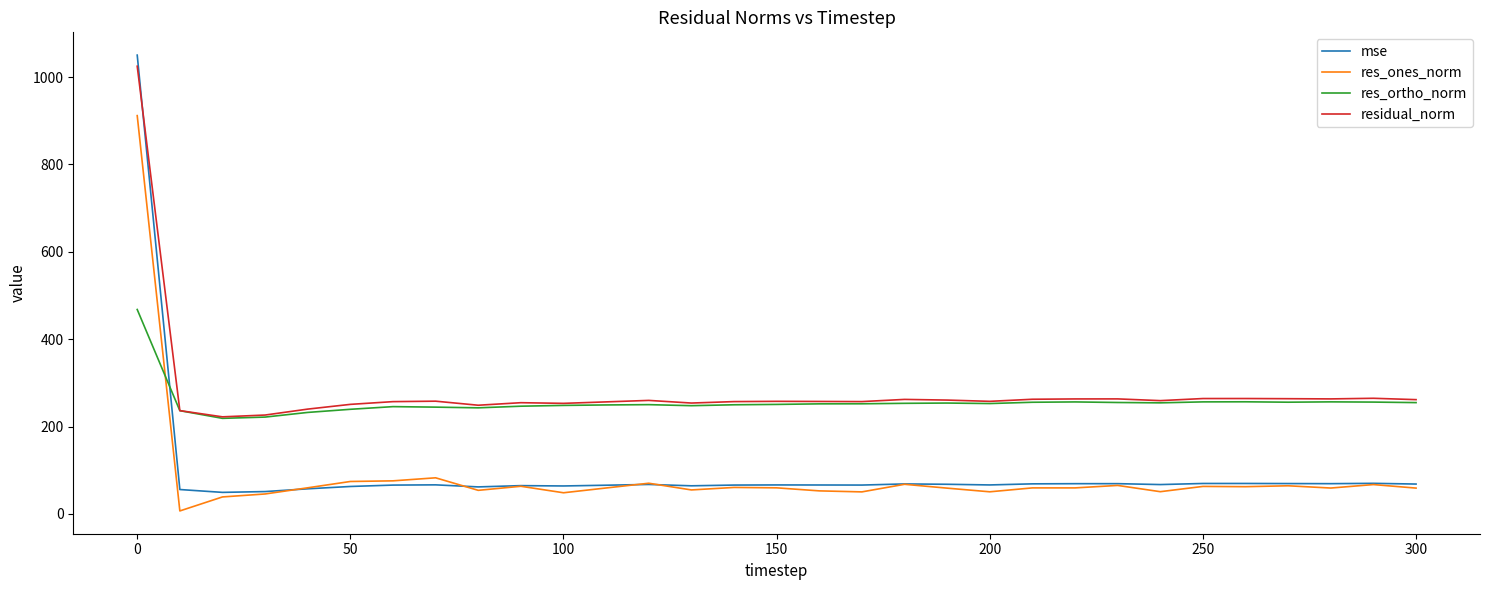

Which series ends up on top after the final intersection of res_ortho_norm and mse?

res_ortho_norm